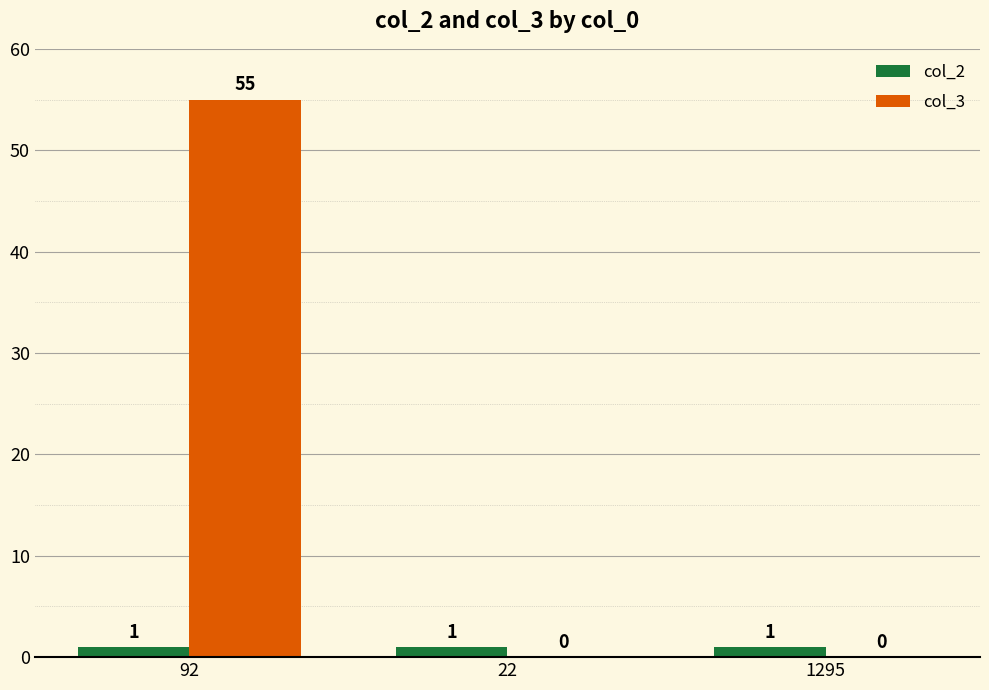

What is the spread (max minus min) of values at 1295?

1